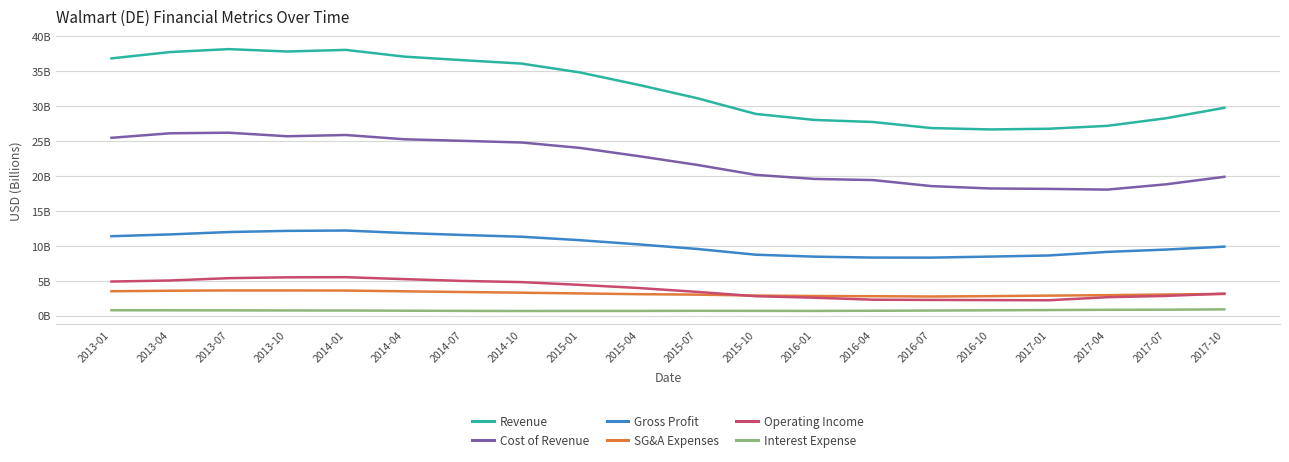

Is this an area chart (filled region under the line)?

No